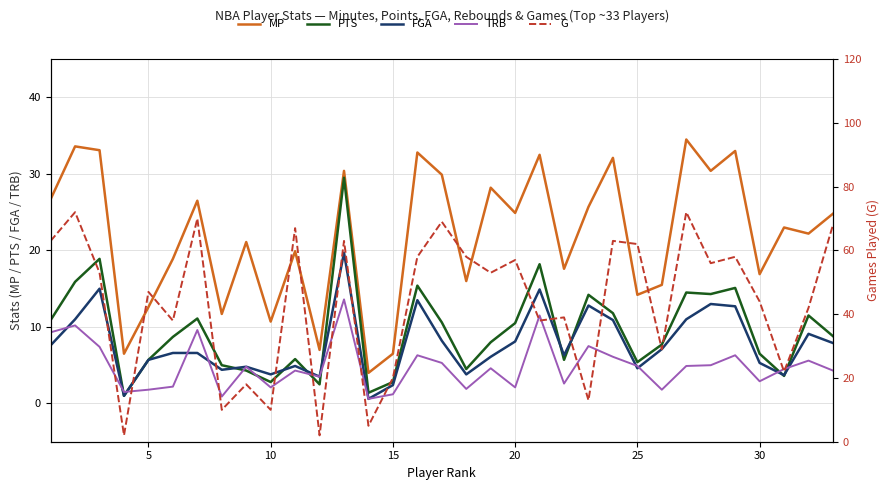

How many times do FGA and G cross each other?

2